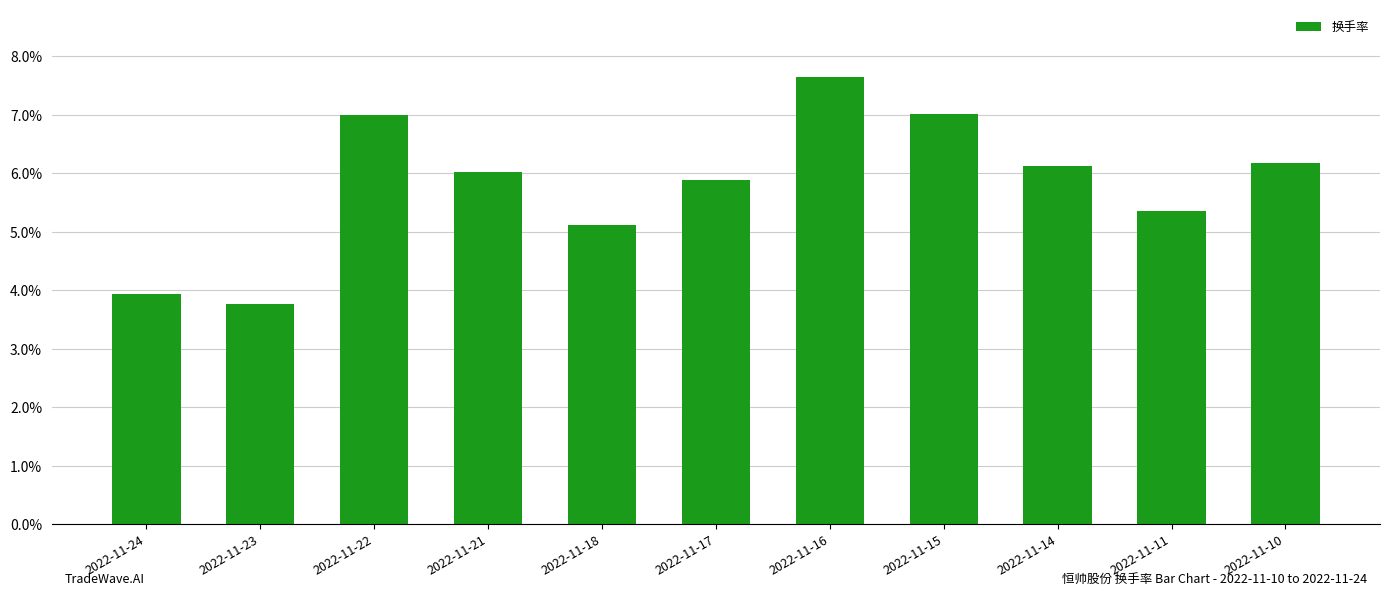

Reading right to left, transcribe all the data shown in this chart.

2022-11-10=6.2	2022-11-11=5.4	2022-11-14=6.1	2022-11-15=7.0	2022-11-16=7.7	2022-11-17=5.9	2022-11-18=5.1	2022-11-21=6.0	2022-11-22=7.0	2022-11-23=3.8	2022-11-24=3.9